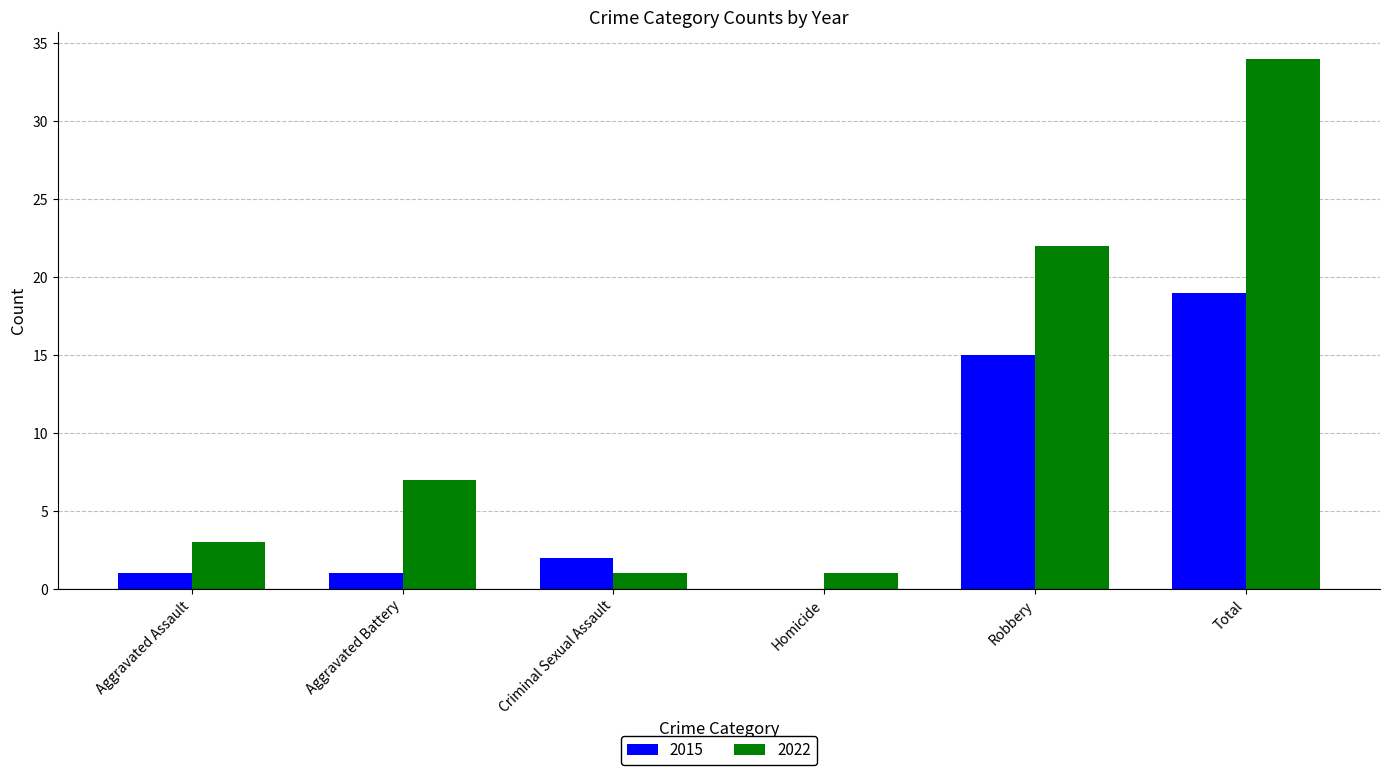

What is the difference between the 2022 values at Total and Robbery?

12